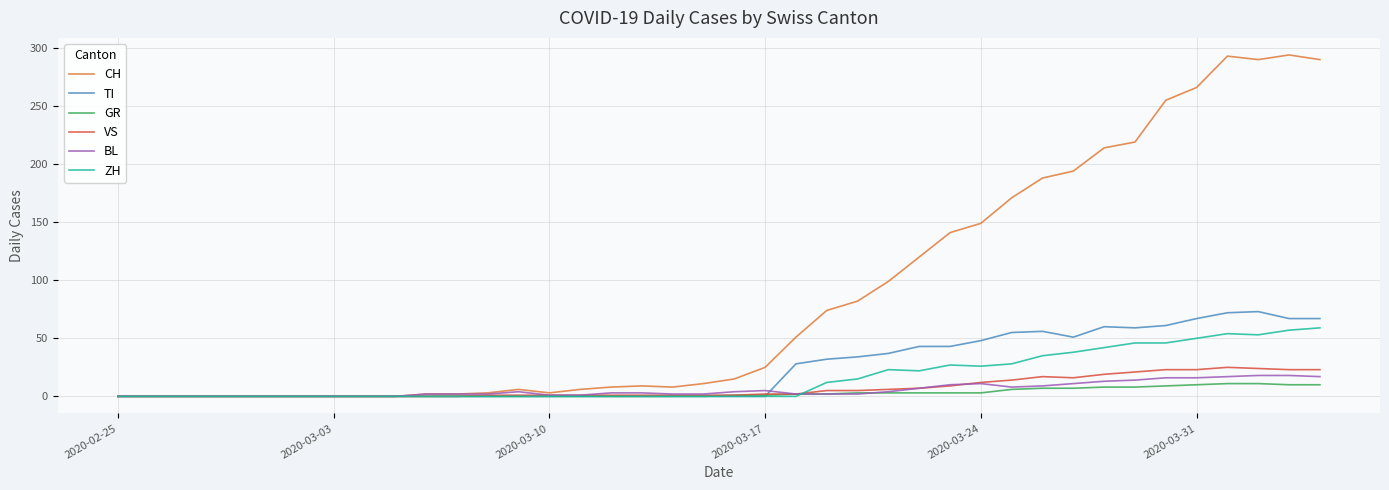

Which series has the largest total across all categories?

CH